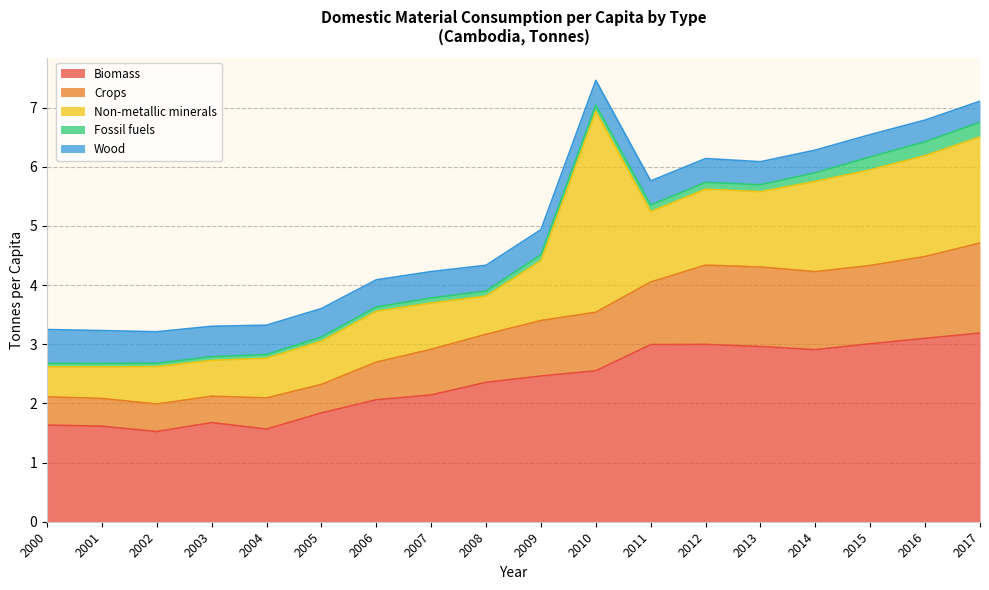

How many interior local peaks does the Fossil fuels series have?

1